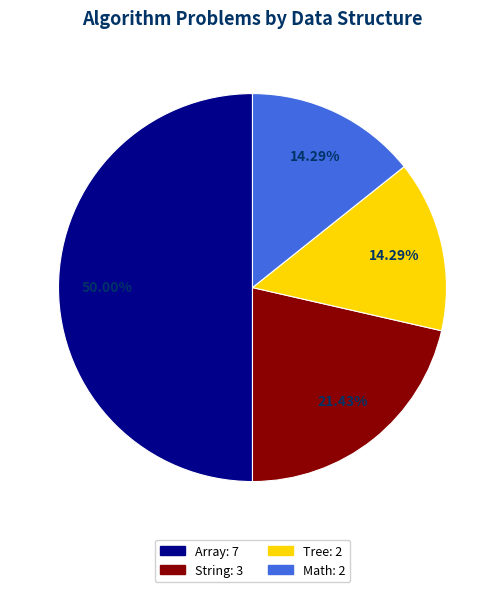

To the nearest percent, what is the average slice percentage?

25%